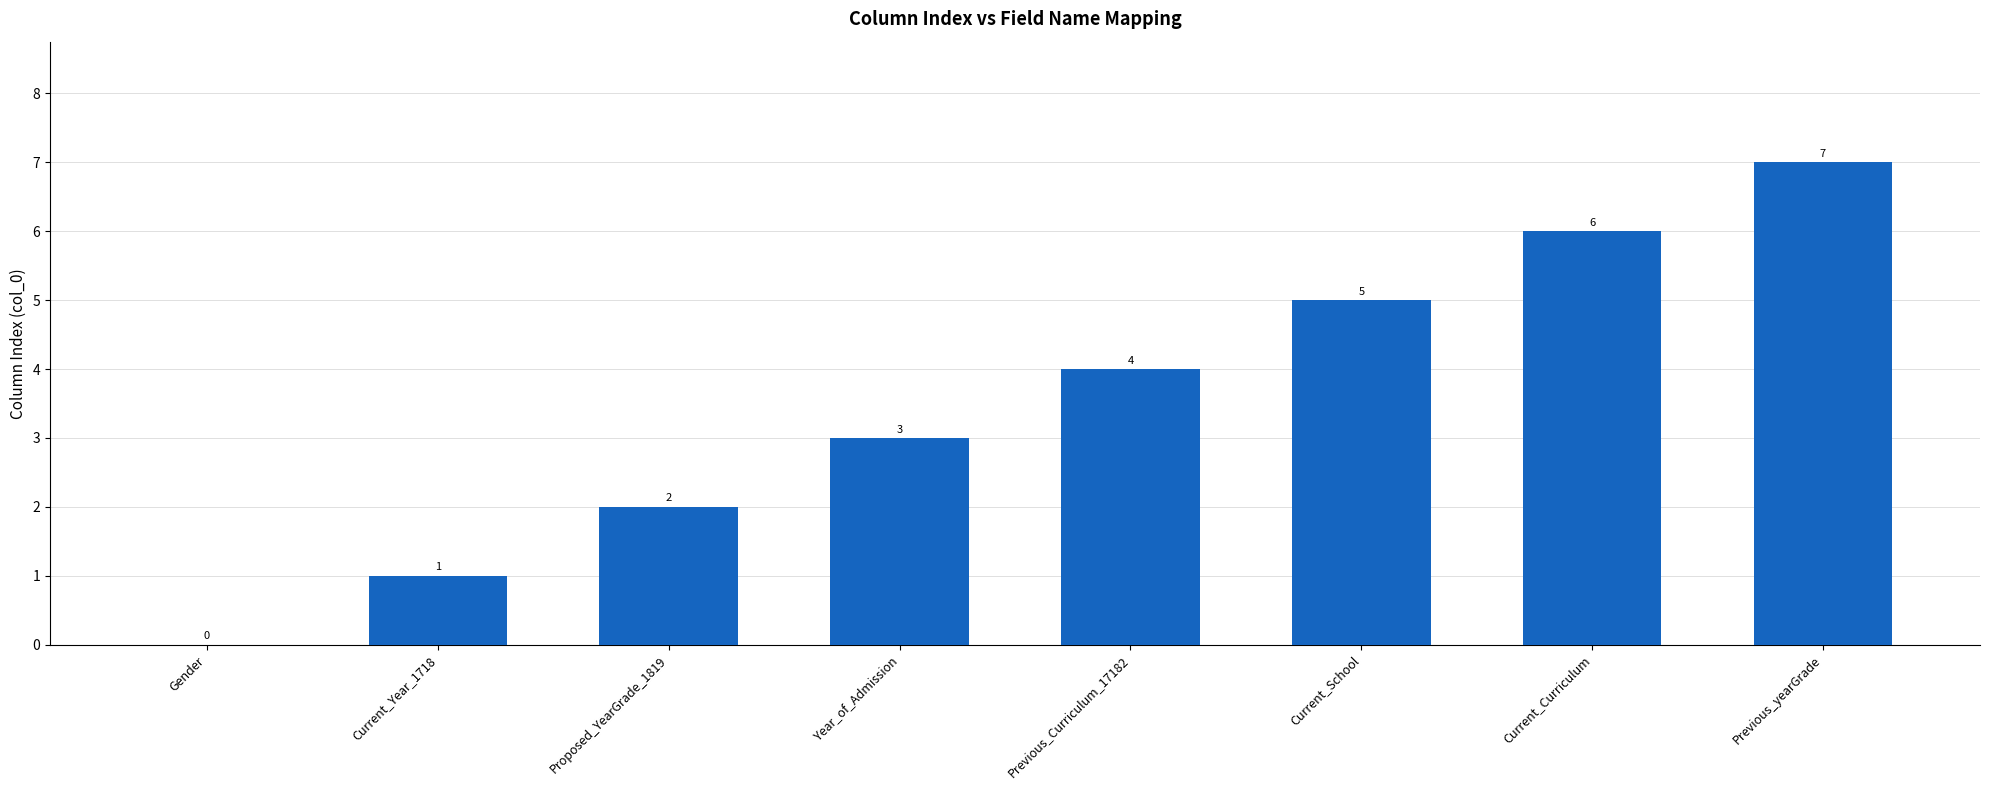

What is the greatest value displayed?

7